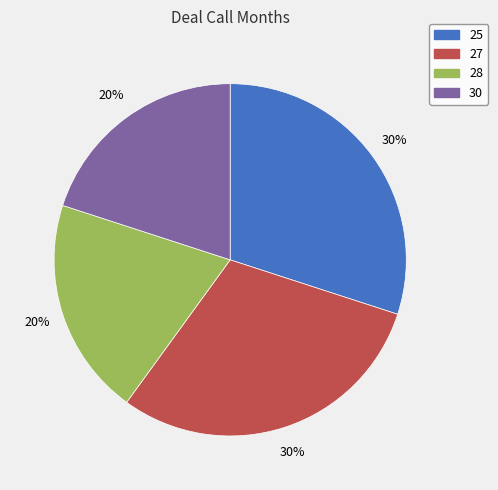

To the nearest percent, what is the combined percentage of 30 and 25?

50%